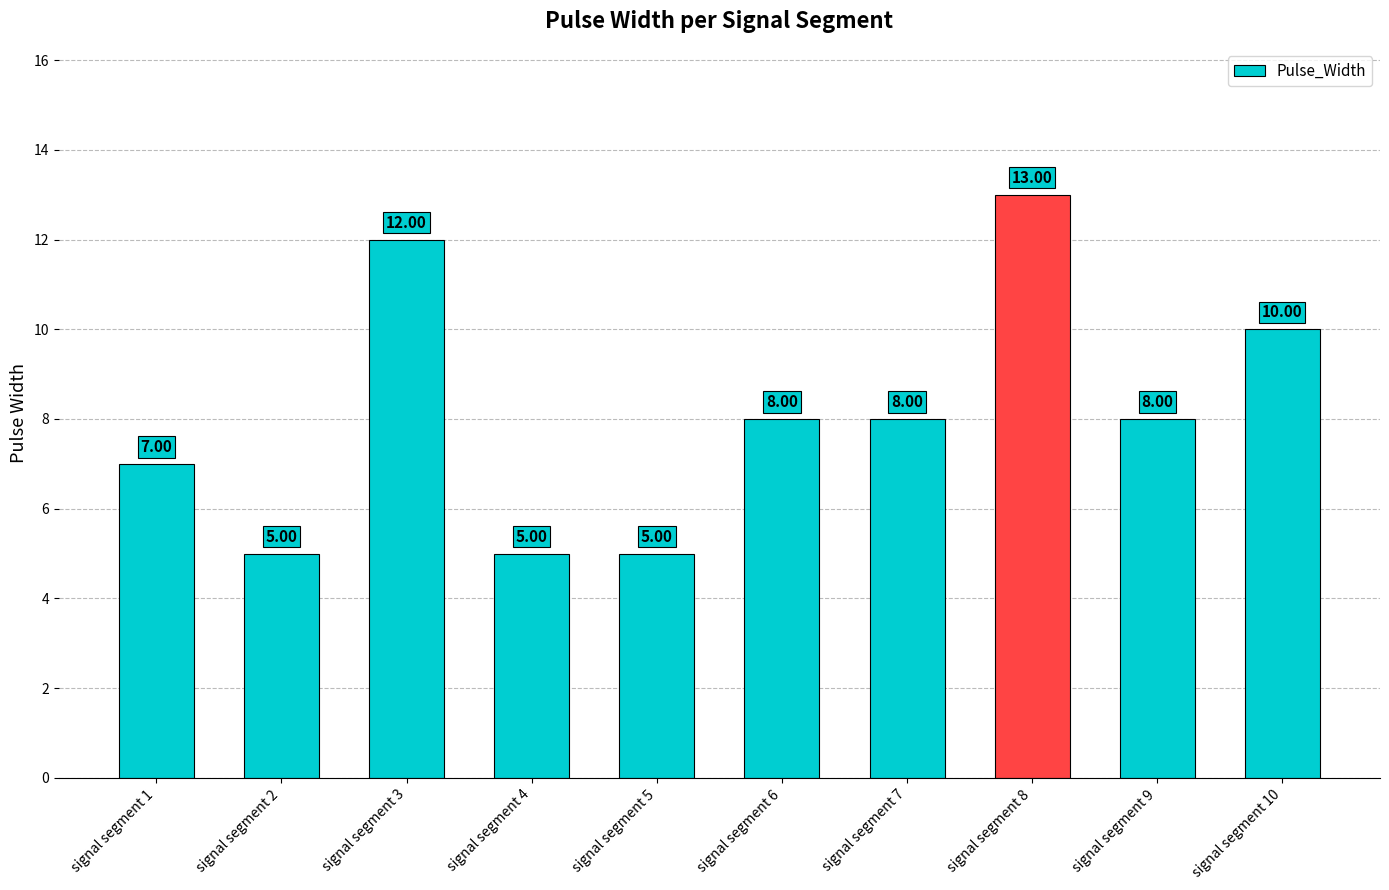

Reading left to right, transcribe all the data shown in this chart.

signal segment 1=7	signal segment 2=5	signal segment 3=12	signal segment 4=5	signal segment 5=5	signal segment 6=8	signal segment 7=8	signal segment 8=13	signal segment 9=8	signal segment 10=10